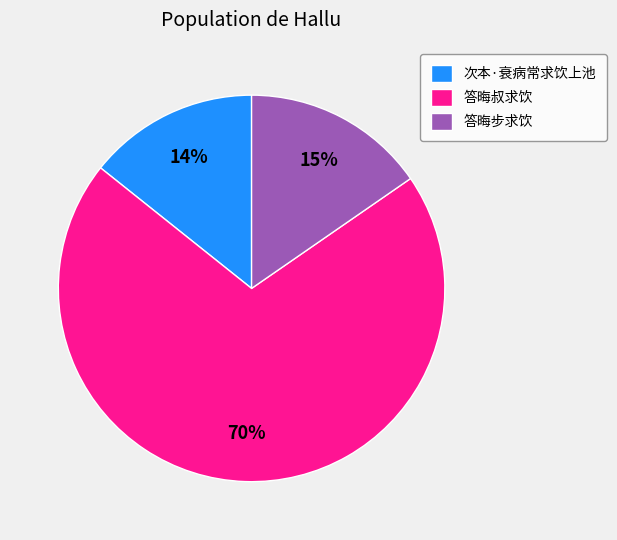

To the nearest percent, what portion does 答晦步求饮 represent?

15%